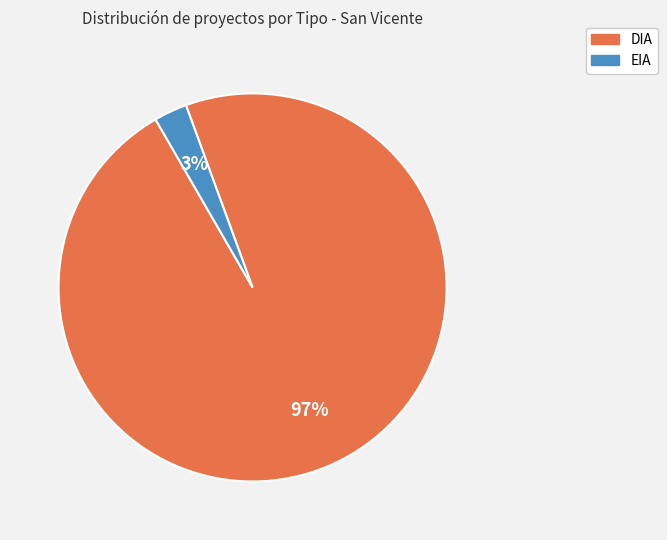

The DIA slice represents 97% of the pie. True or false?

True